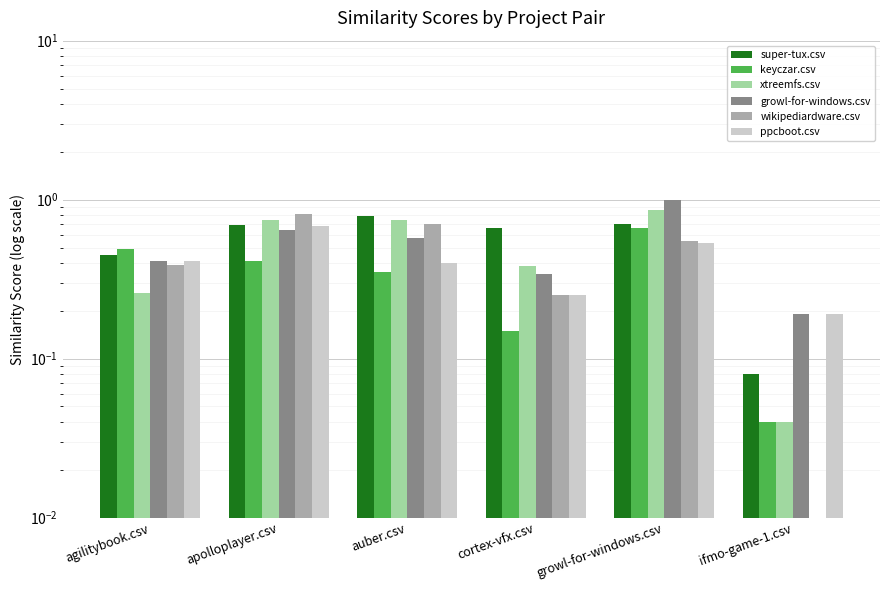

Which series has the largest range (max minus min)?

xtreemfs.csv